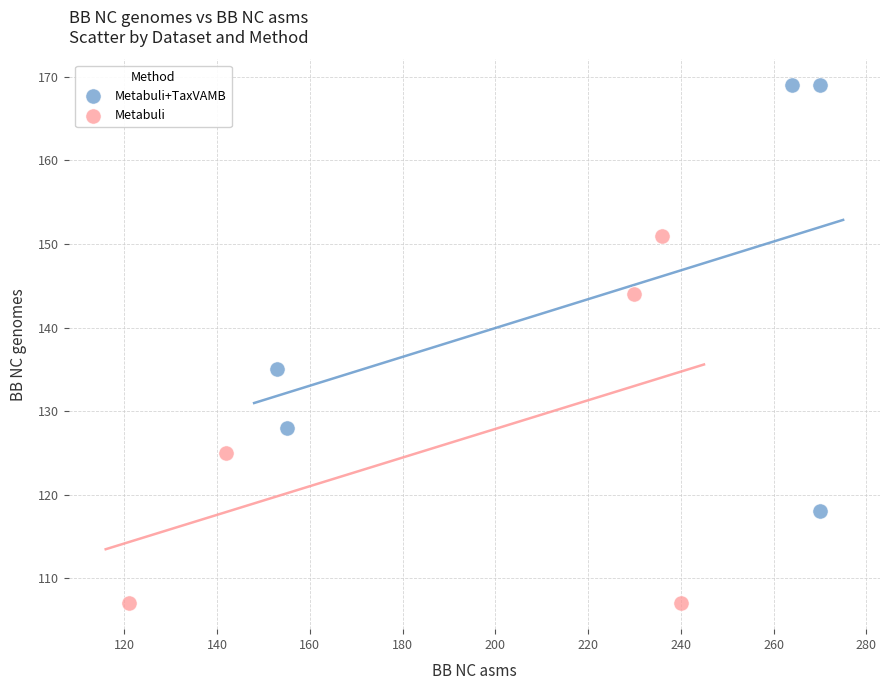

Which series has the largest Y range (max minus min)?

Metabuli+TaxVAMB